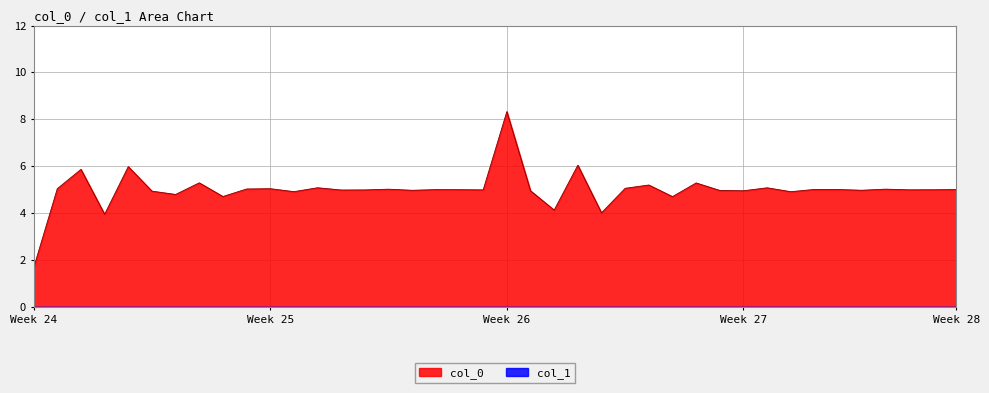

Which series has the widest spread of values?

col_0